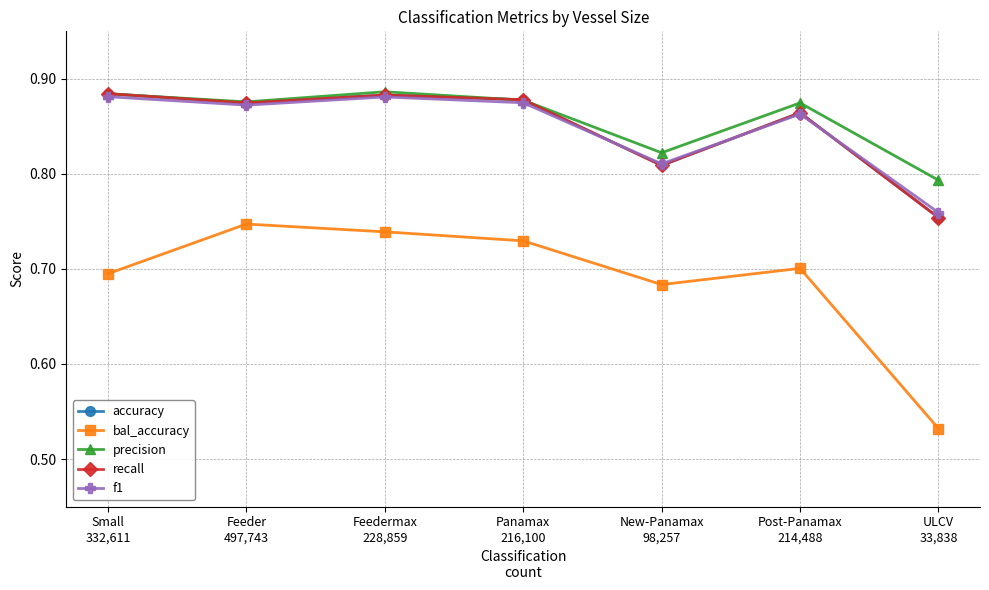

What is the difference between the maximum and second lowest values in the accuracy series?

0.1